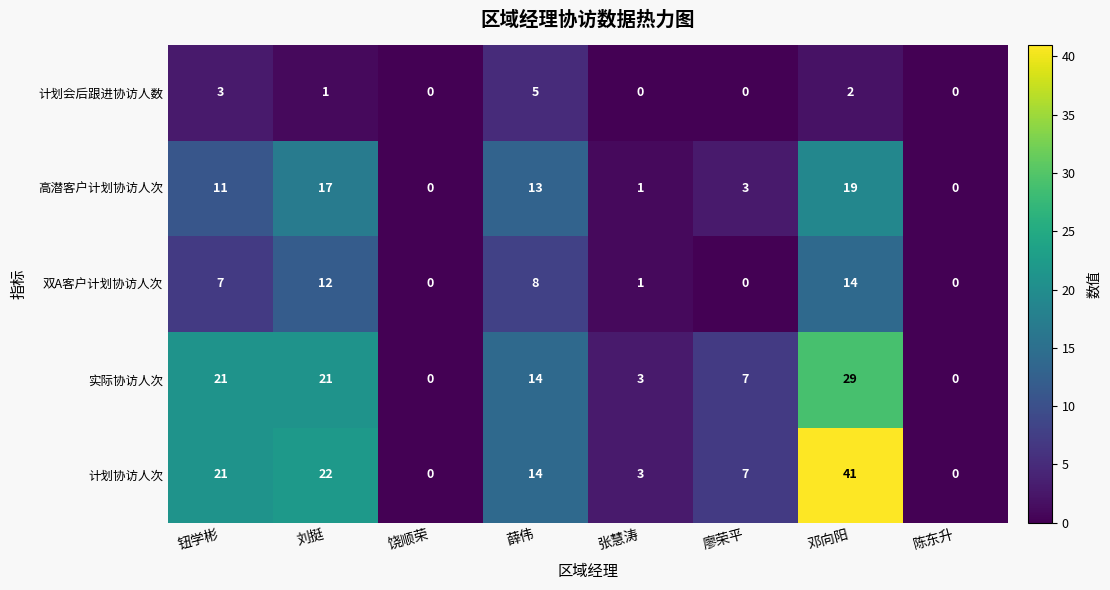

At which label does 双A客户计划协访人次 reach its peak?

邓向阳